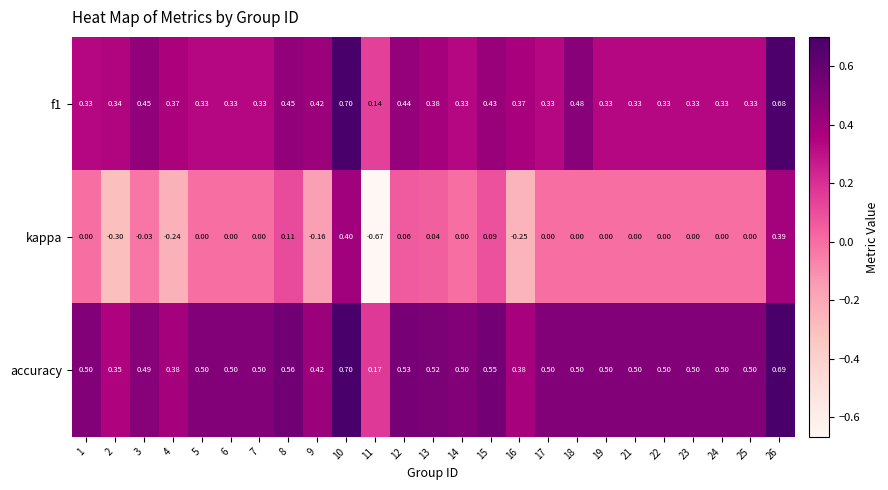

Which series has the largest total across all categories?

accuracy